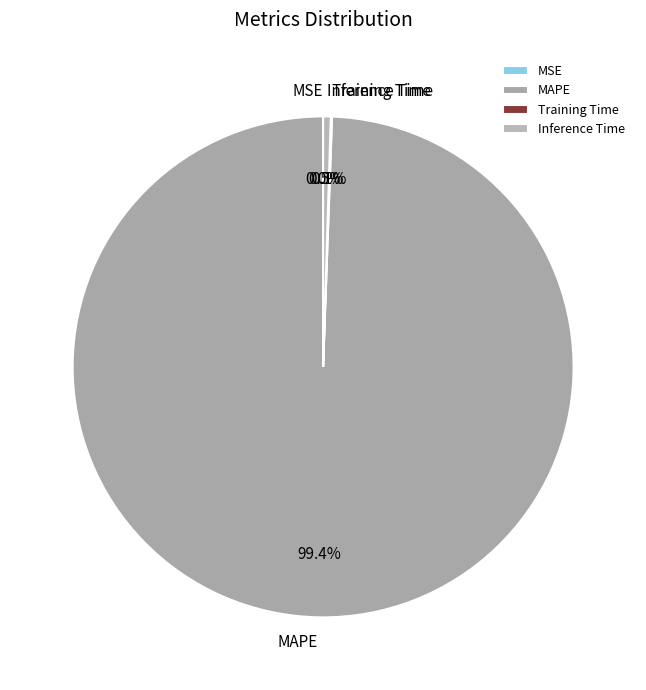

Is there a majority slice in this chart?

Yes